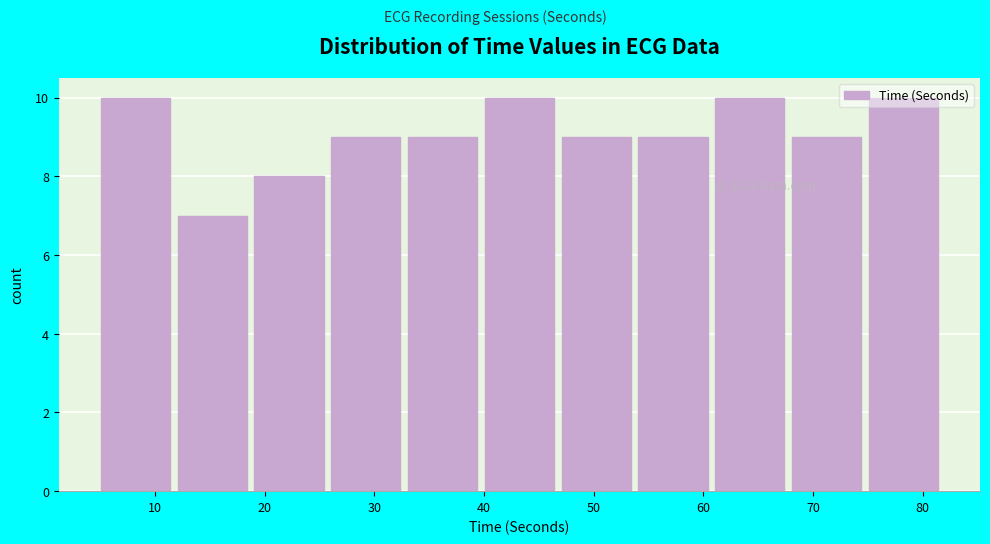

Reading left to right, transcribe this chart: for each bar, give the range it covers on the x-axis and its height. Neither the bar edges nor the heights are printed on the chart, so give them approximately, as read against the axes.

5 to 12: 10
12 to 19: 7
19 to 26: 8
26 to 33: 9
33 to 40: 9
40 to 47: 10
47 to 54: 9
54 to 61: 9
61 to 68: 10
68 to 75: 9
75 to 82: 10